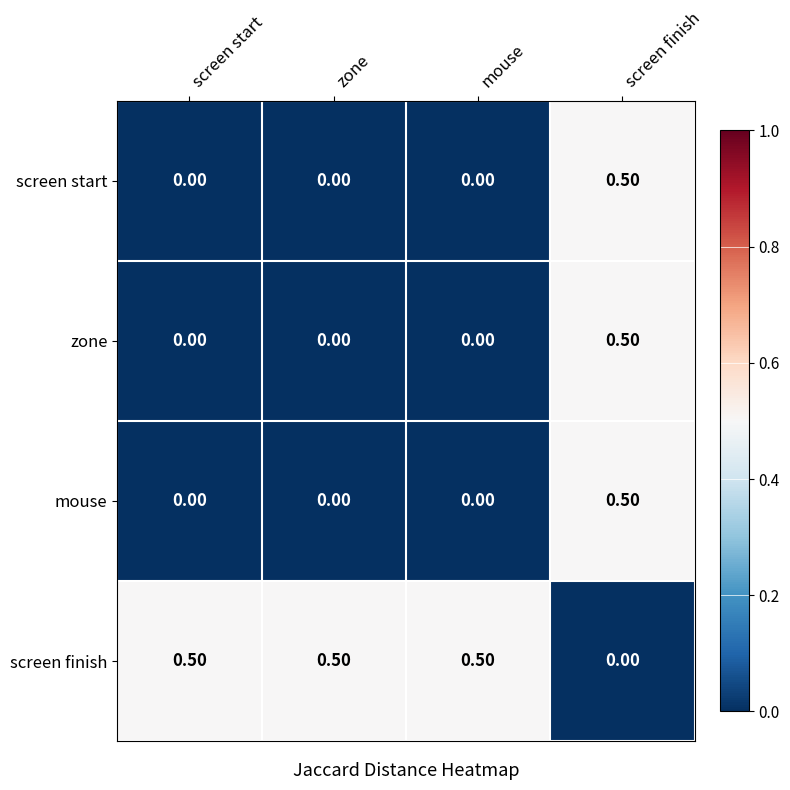

Where is screen finish nearest to the value 0?

screen finish